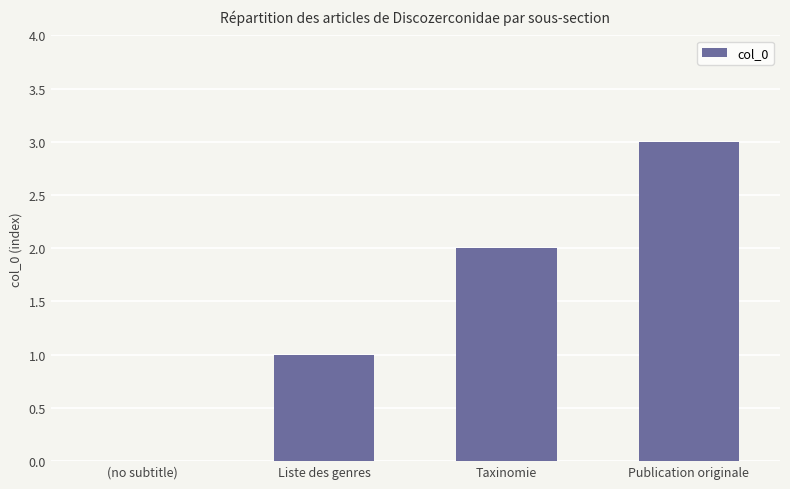

What is the change in value from (no subtitle) to Liste des genres?

+1